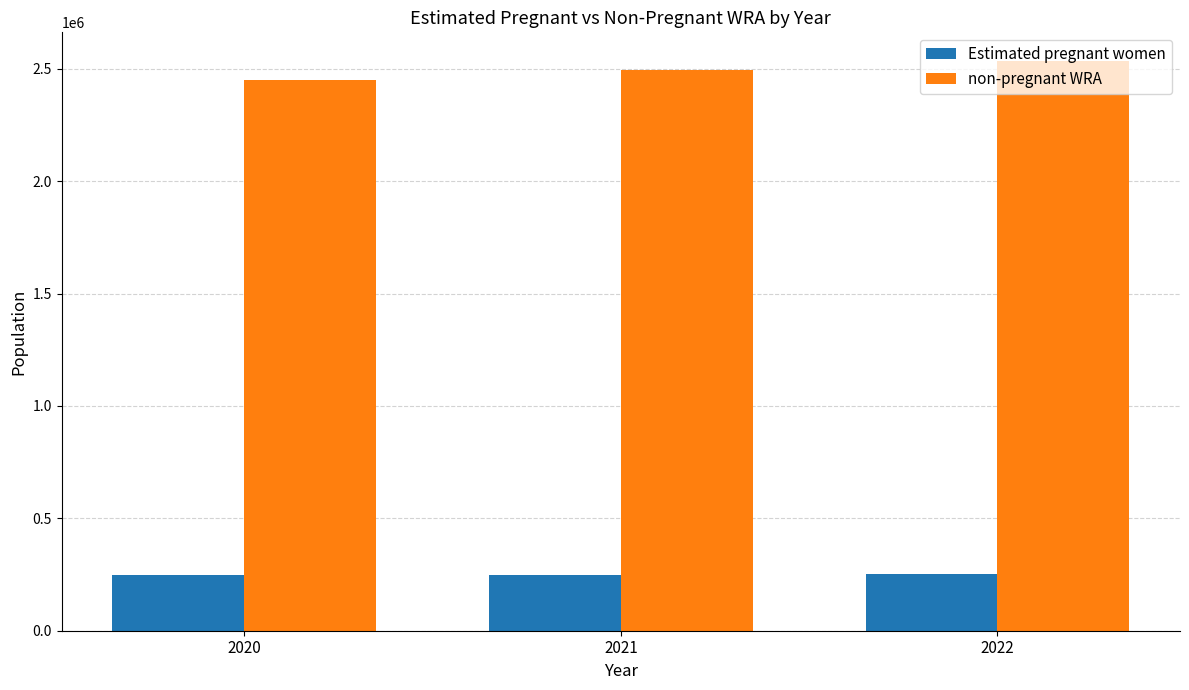

Where is Estimated pregnant women nearest to the value 249144?

2021